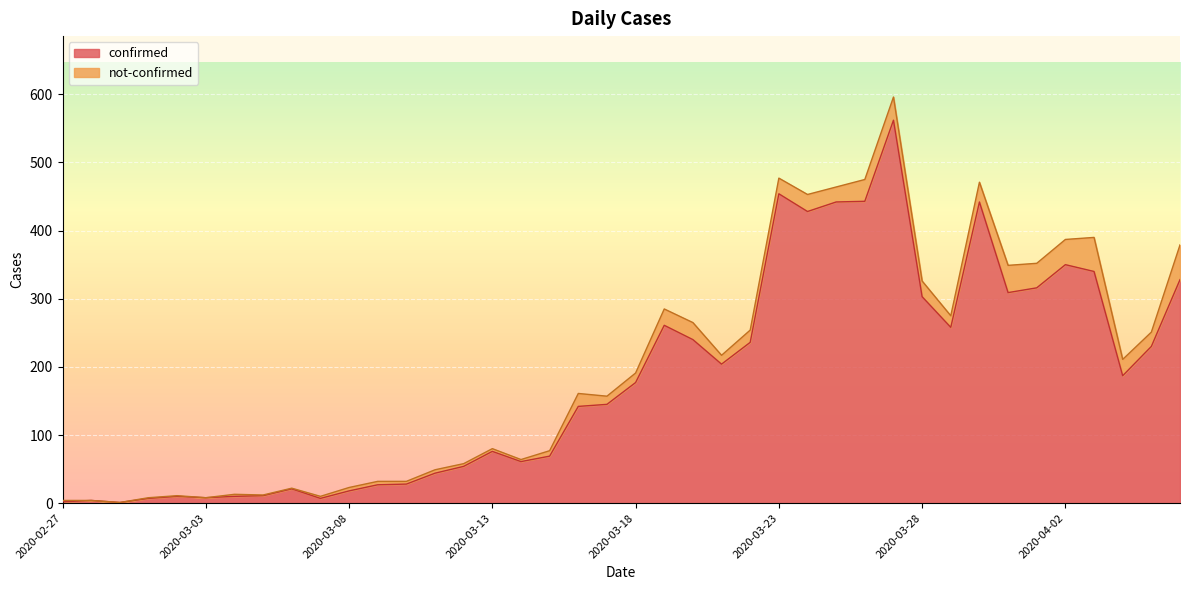

What is the change in value from 2020-03-18 to 2020-03-23?

+277